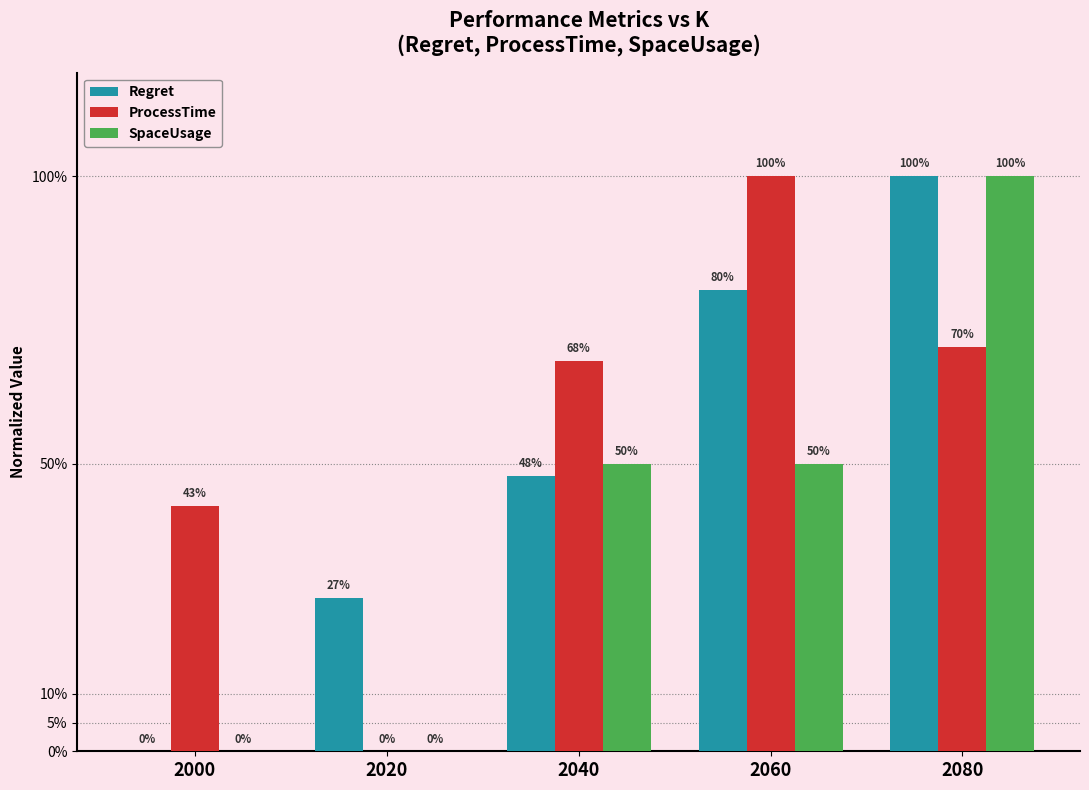

What are all the series names shown in the legend?

Regret, ProcessTime, SpaceUsage